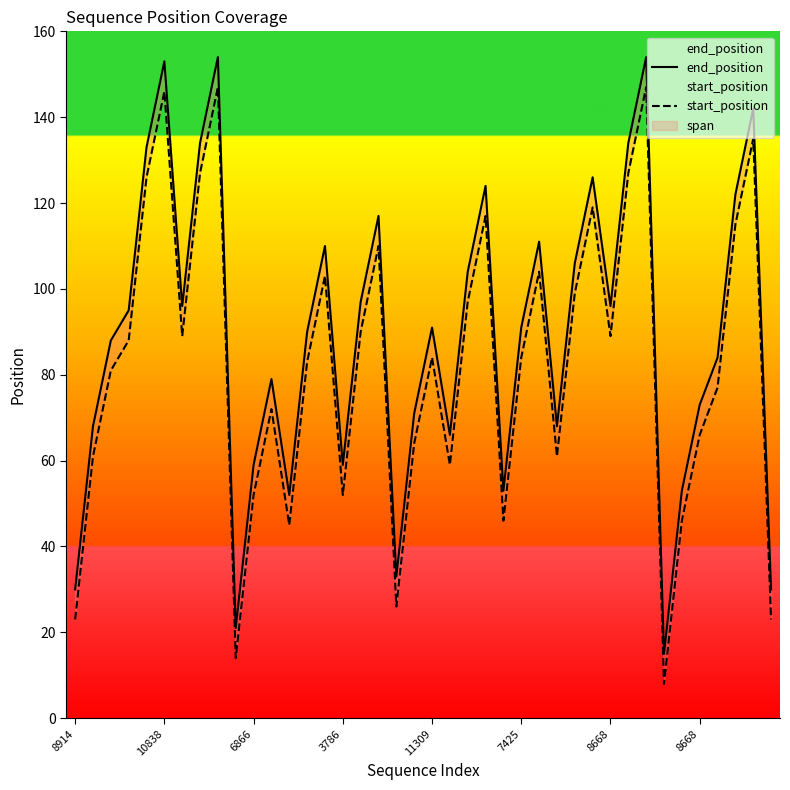

True or false: end_position has more than 0 points higher than both neighbors.

True